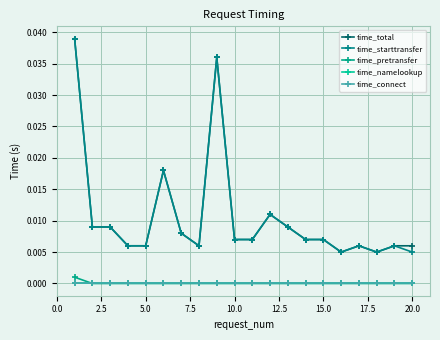

Does the chart have visible grid lines?

Yes